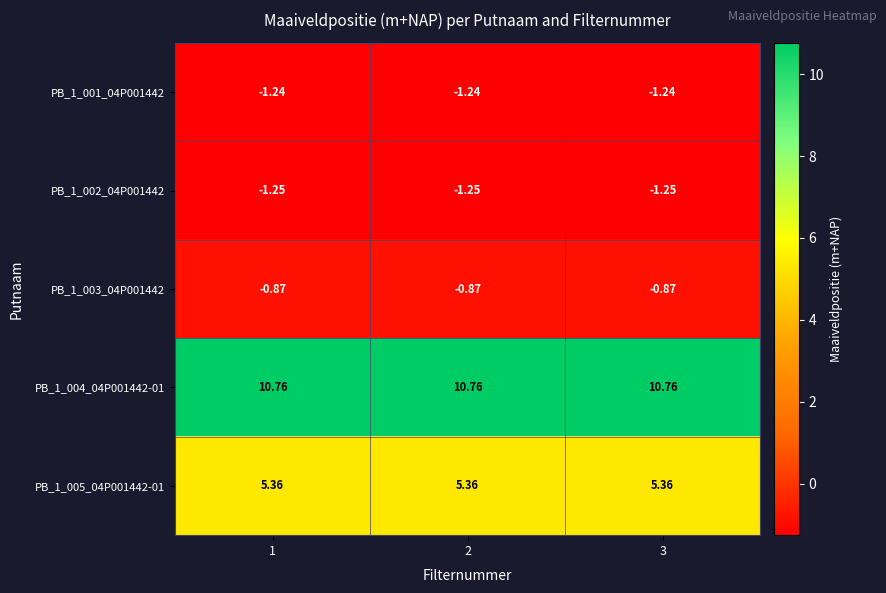

What is the minimum value shown in the chart?

-1.2